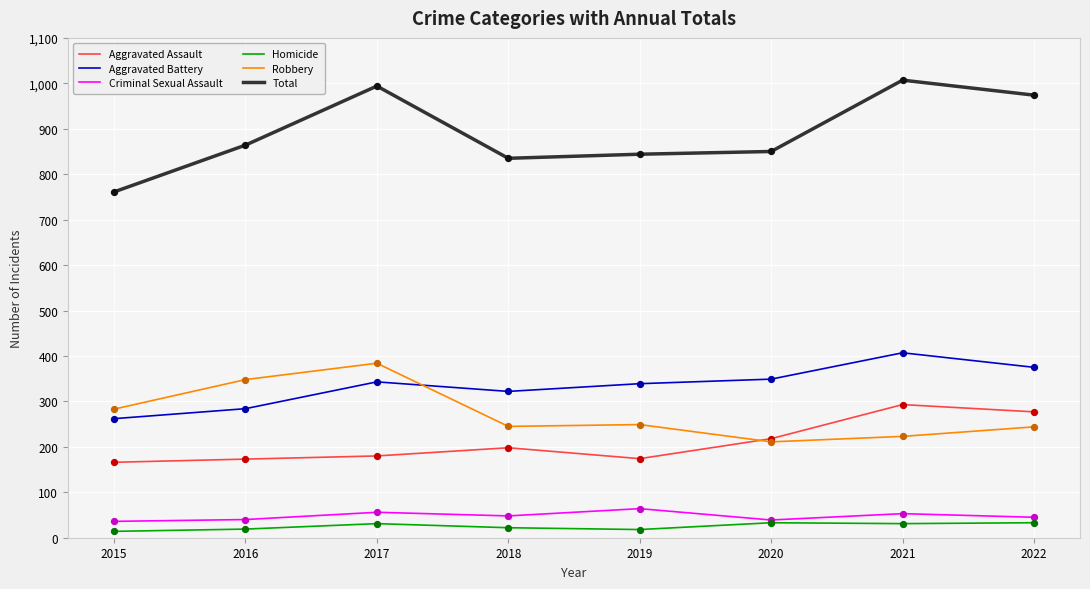

Is the value of Total at 2017 greater than the value of Robbery at 2015?

Yes